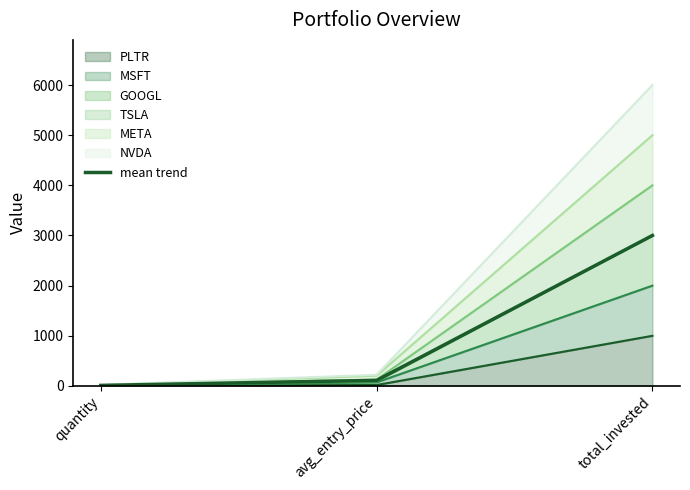

What position from the right is total_invested?

1